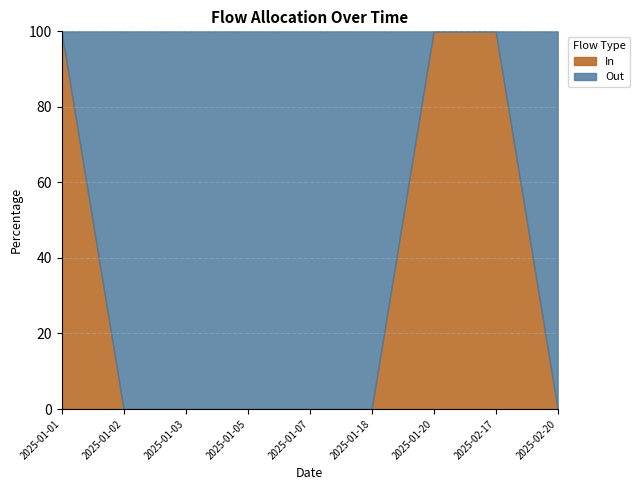

Is it true that Out equals 2 at 2025-02-20?

True